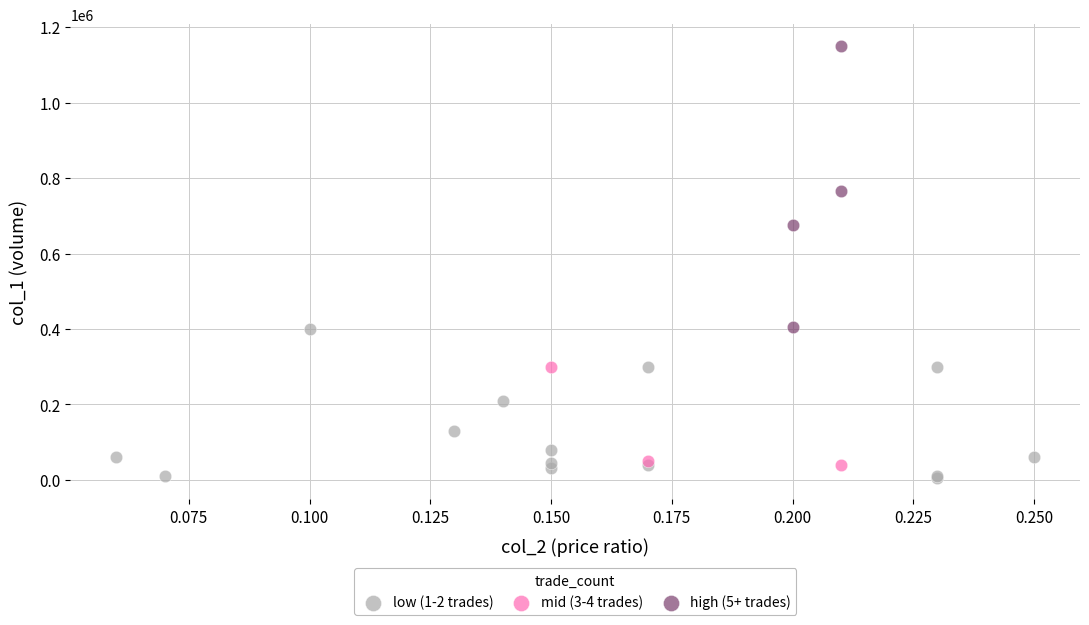

Which series reaches the maximum Y coordinate?

high (5+ trades)